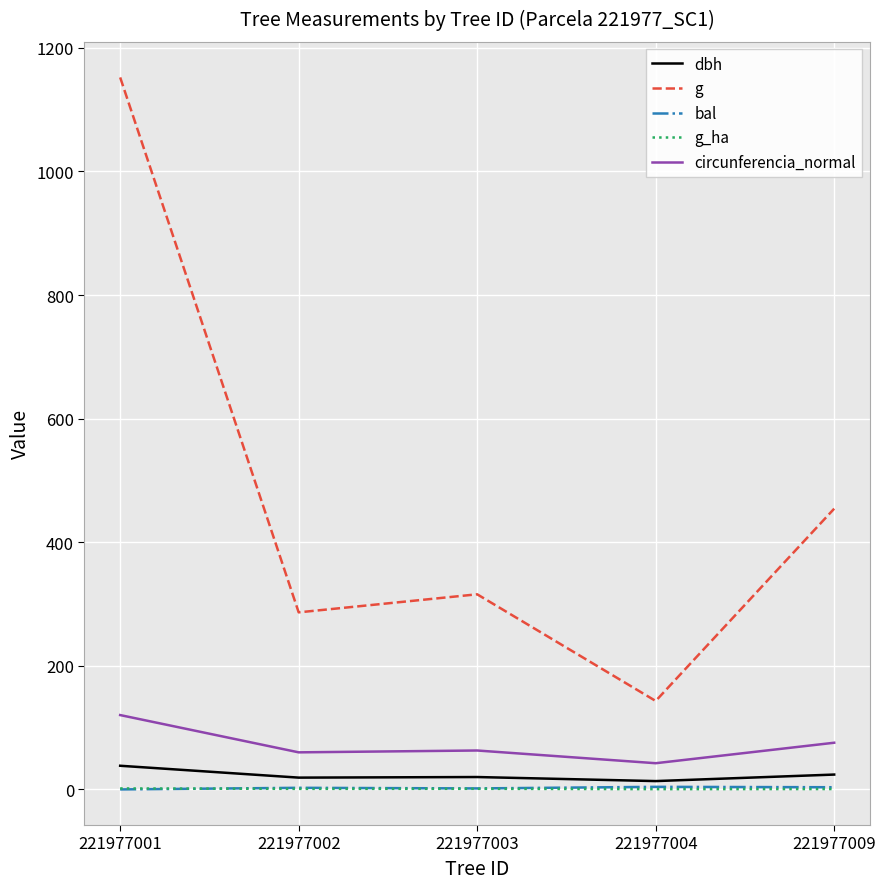

Which category has the highest value in the circunferencia_normal series?

221977001